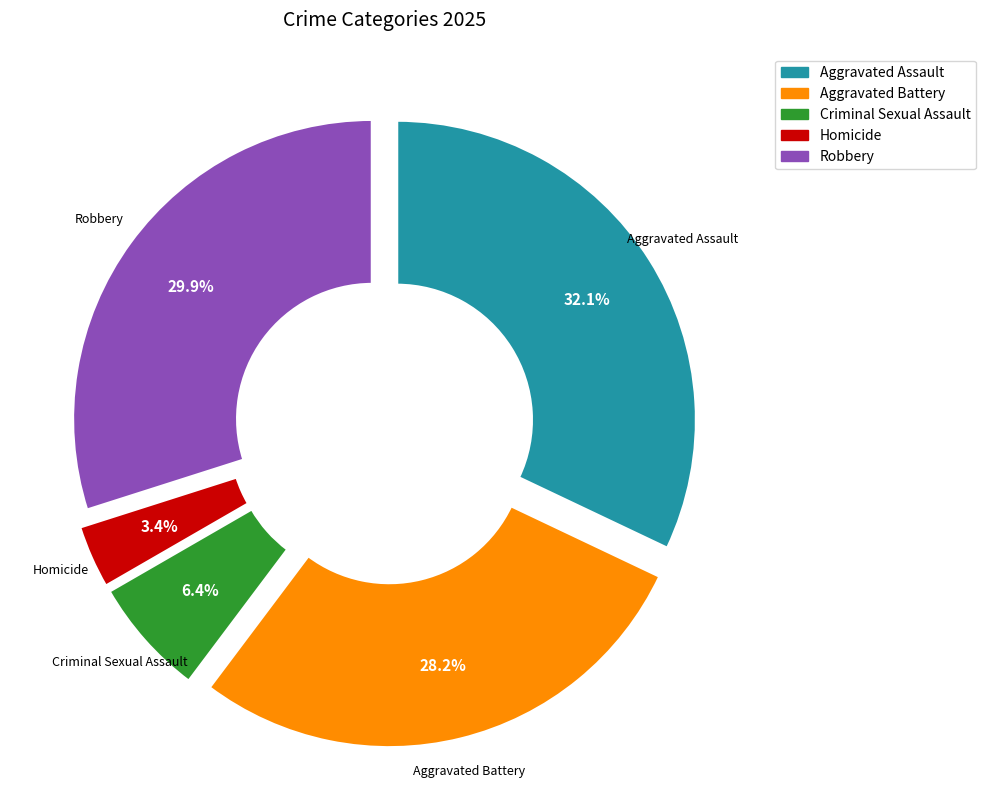

Between Robbery and Homicide, which is larger?

Robbery